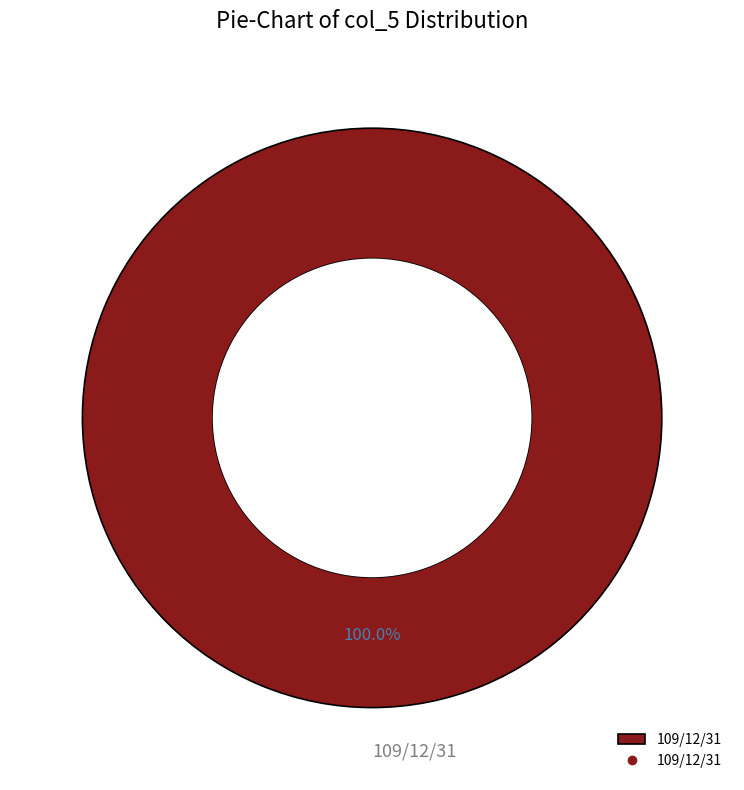

Rank the categories by value from lowest to highest.

109/12/31